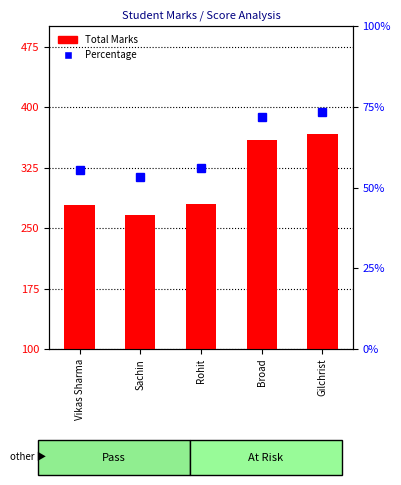

How many bars are there in total?

5